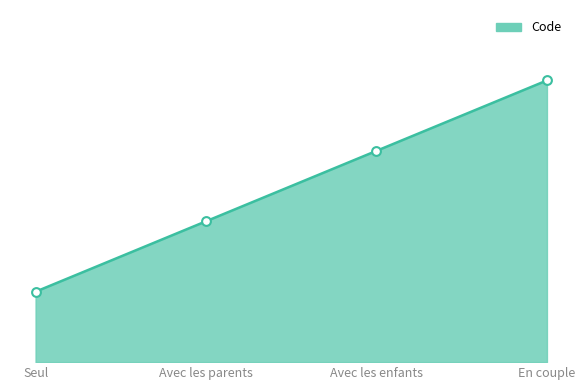

Is this an area chart (filled region under the line)?

Yes